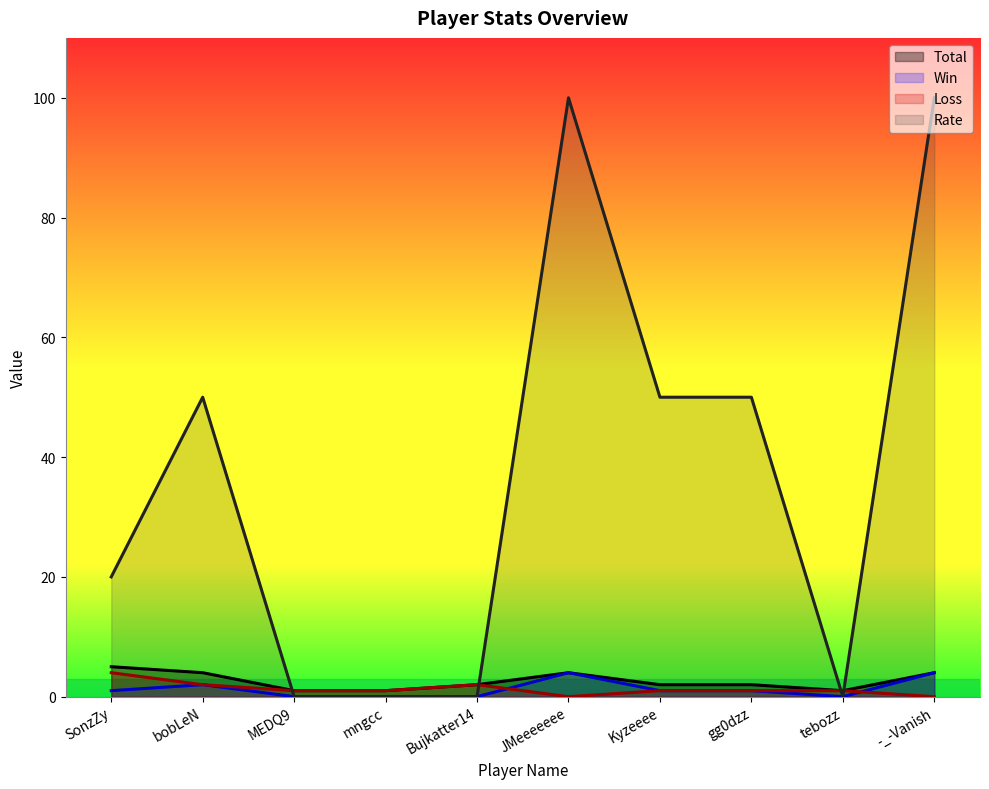

Is it true that Rate equals 82 at Kyzeeee?

False